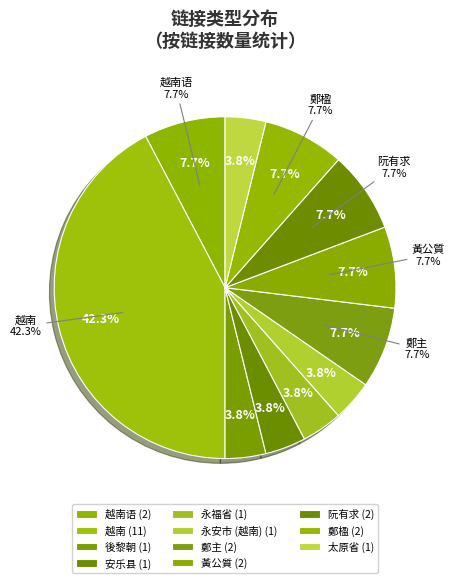

Combined, do 鄭主 and 太原省 account for over 50%?

No